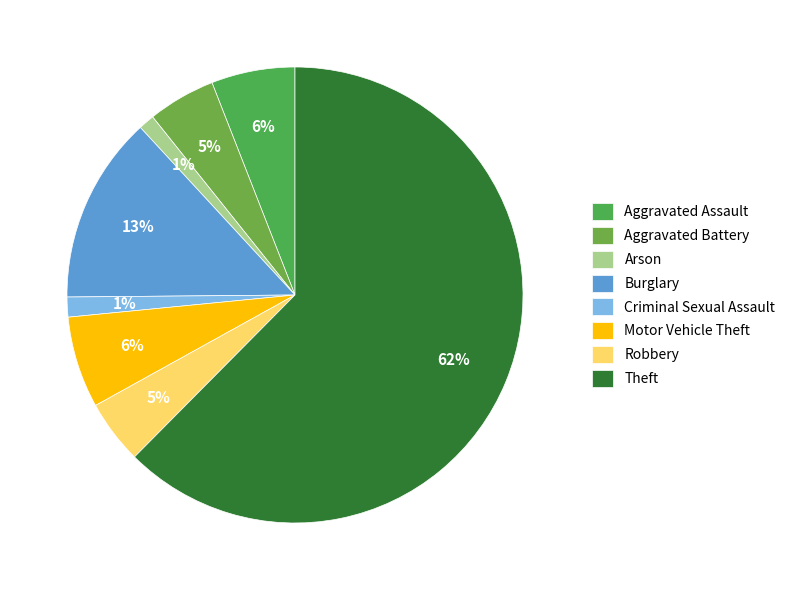

Does any single category account for the majority?

Yes